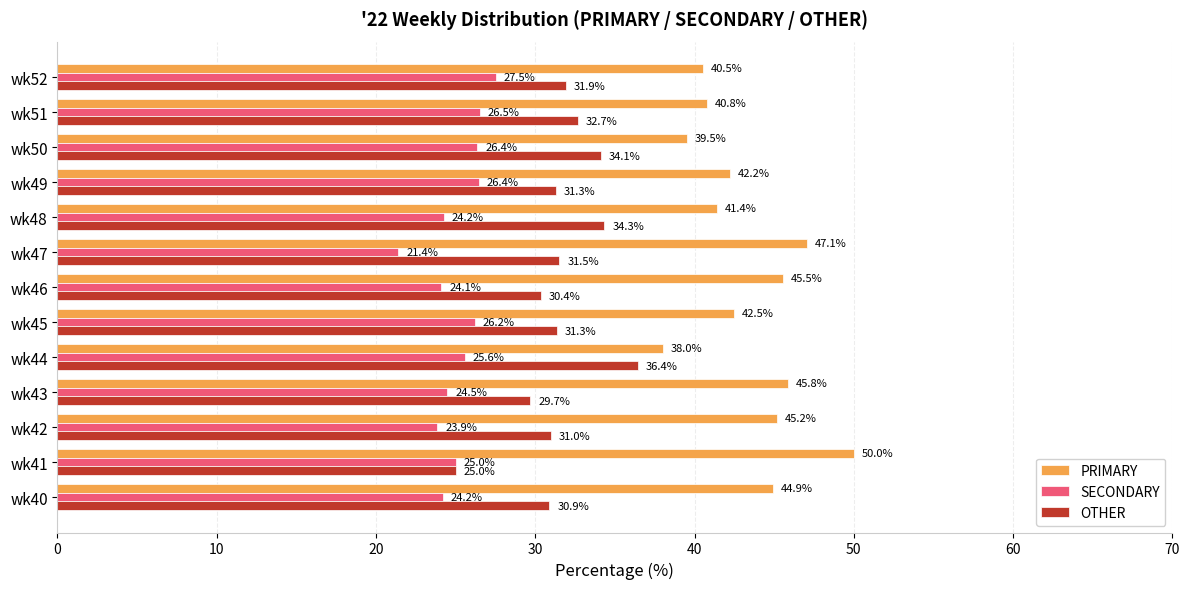

What is the lowest value of the OTHER series?

25.0